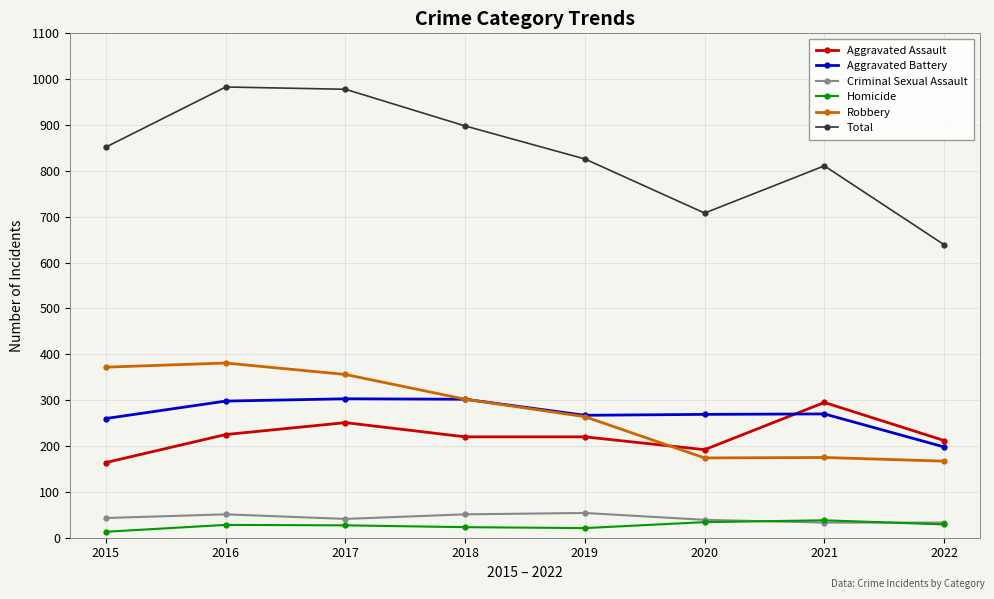

True or false: Total has a value of 978 at 2017.

True